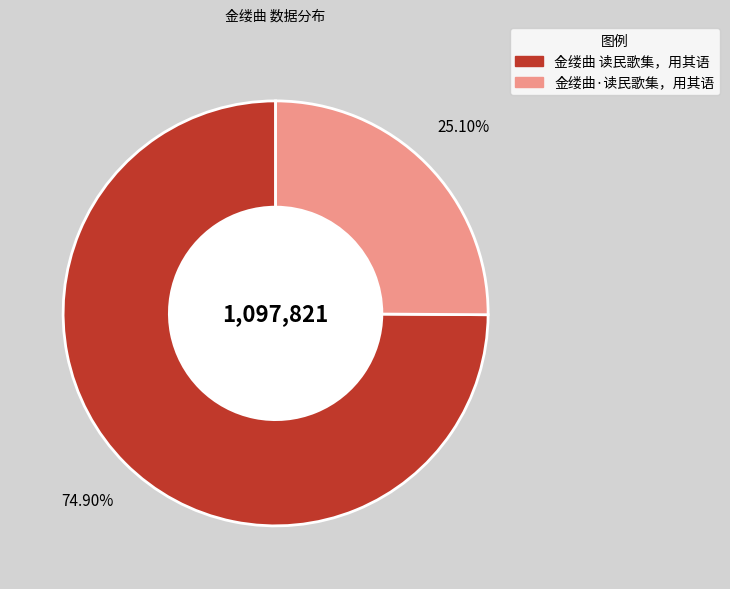

To the nearest percent, what is the difference between the 金缕曲 读民歌集，用其语 and 金缕曲·读民歌集，用其语 slice percentages?

50%